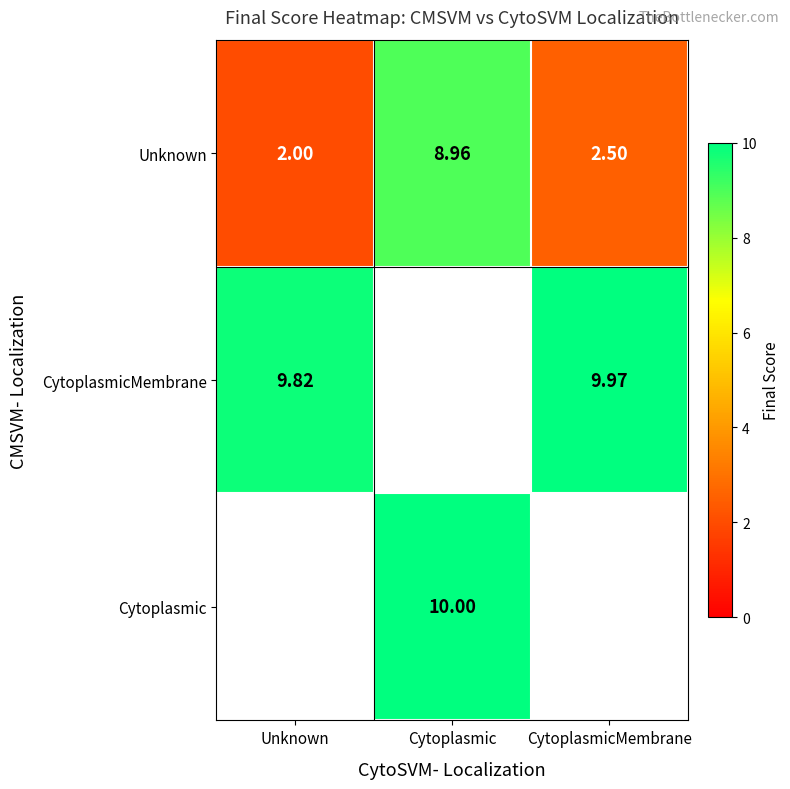

Which series has the widest spread of values?

Unknown